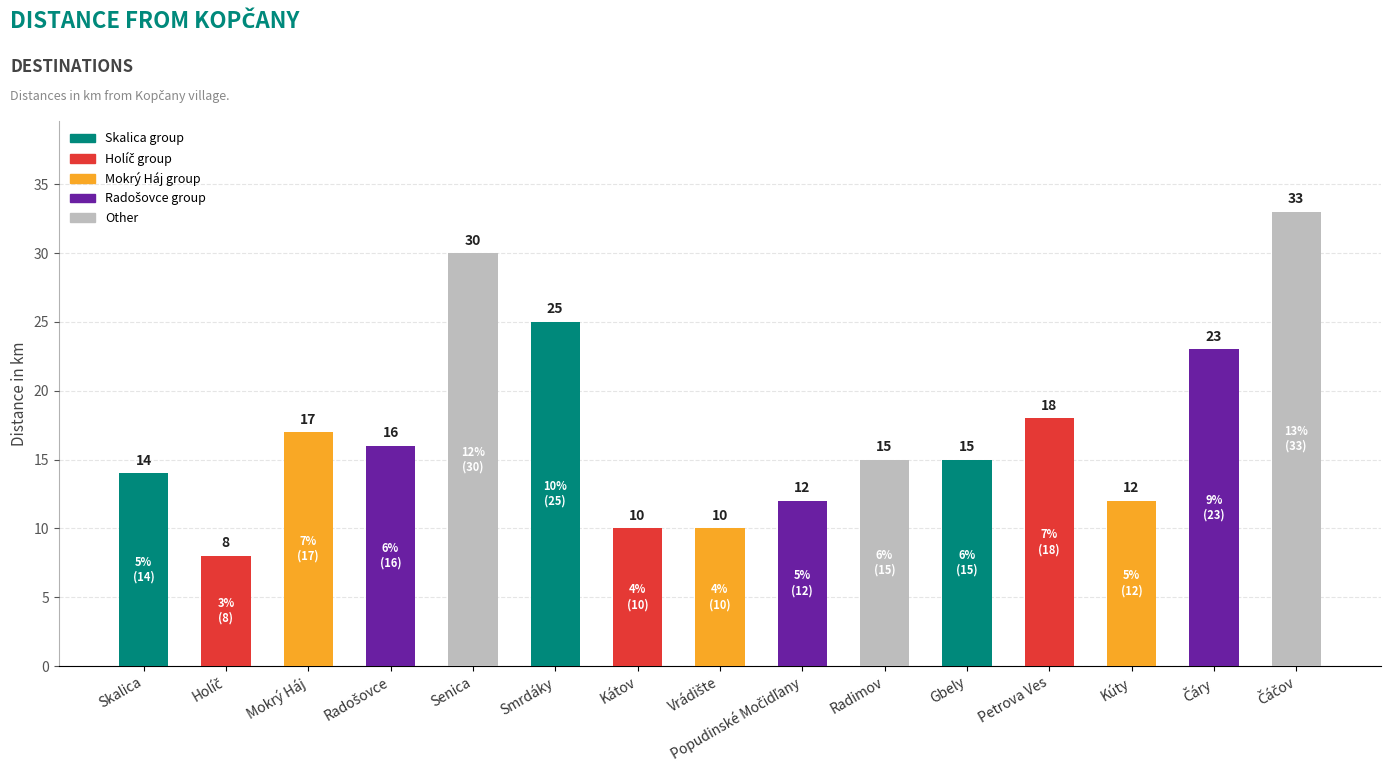

How many values are below 15?

6